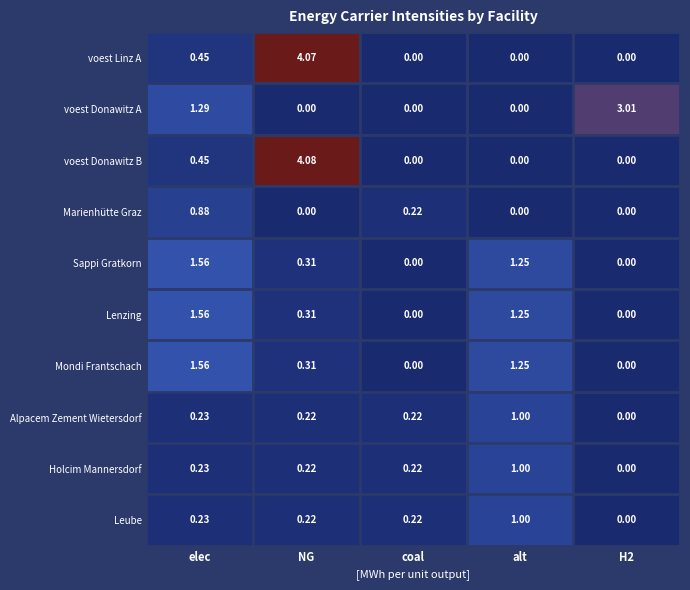

Which series has the largest total across all categories?

voest Donawitz B